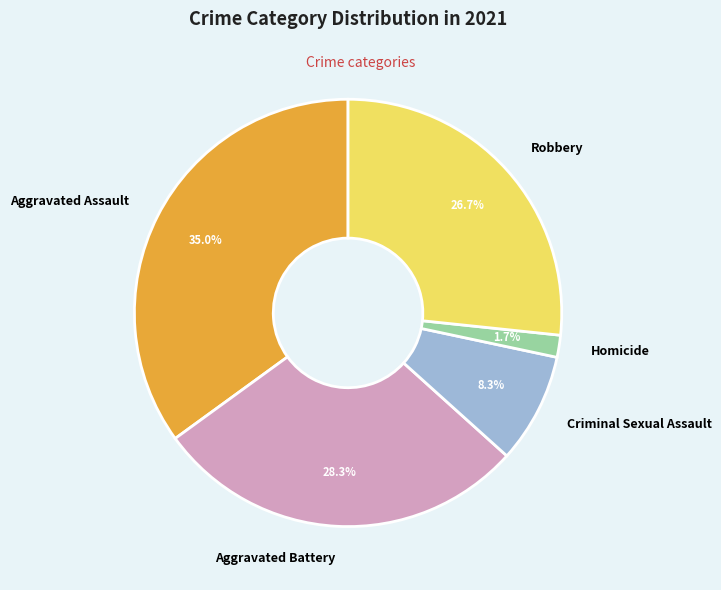

The Robbery slice represents 17% of the pie. True or false?

False